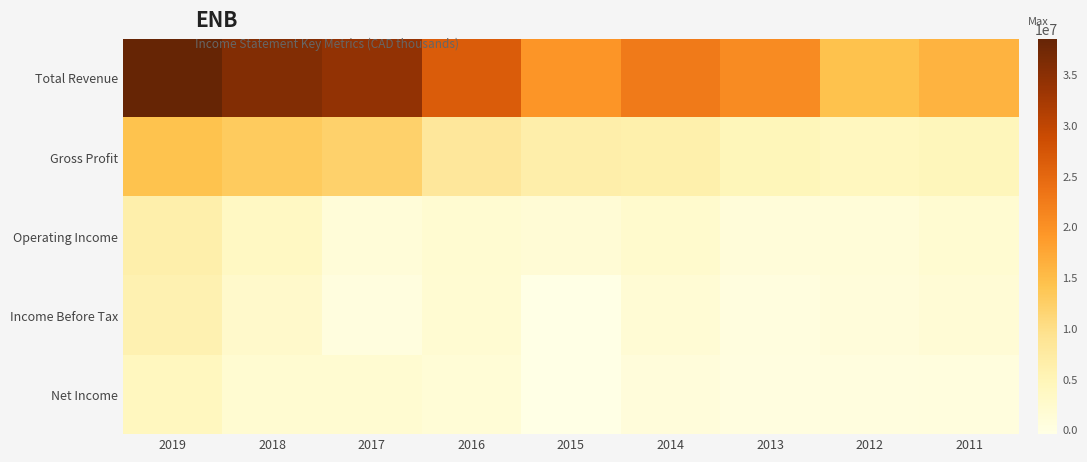

Reading left to right, what are all the values shown in this chart?

Total Revenue: 2019=38544100	2018=35702700	2017=34163100	2016=26605000	2015=19431000	2014=22696600	2013=20636600	2012=14437800	2011=16062200
Gross Profit: 2019=14323300	2018=13069200	2017=12117700	2016=8125500	2015=6584300	2014=6280200	2013=4704400	2012=4126000	2011=4518000
Operating Income: 2019=6358700	2018=3707500	2017=1209400	2016=1986900	2015=1433400	2014=2463400	2013=1050800	2012=1199900	2011=1990500
Income Before Tax: 2019=5800600	2018=2748300	2017=438000	2016=1886800	2015=-357200	2014=1672800	2013=471900	2012=892800	2011=1534200
Net Income: 2019=4097000	2018=1936100	2017=1946900	2016=1367200	2015=-394100	2014=888400	2013=343300	2012=453200	2011=659900